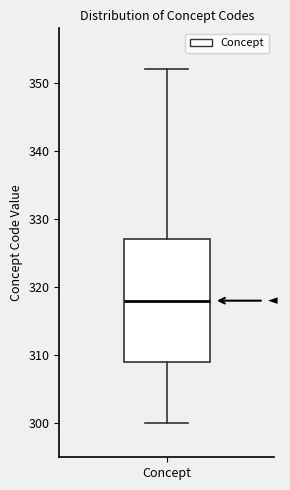

Transcribe this box plot: give where the median line is, the range the box spans, and where the two whiskers end, as read against the y-axis. The values are not printed on the chart, so give them approximately, as read against the axis.

median 318, box 309 to 327, whiskers 300 to 352